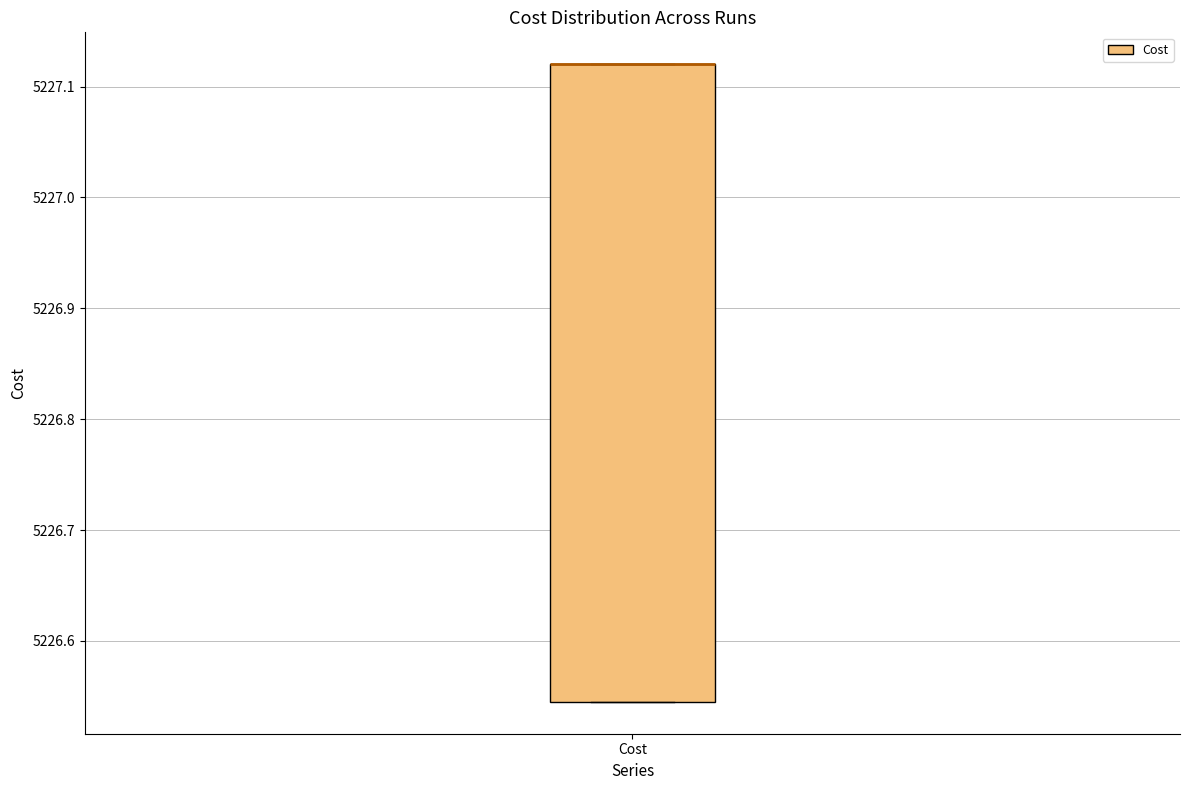

Transcribe this box plot: give where the median line is, the range the box spans, and where the two whiskers end, as read against the y-axis. The values are not printed on the chart, so give them approximately, as read against the axis.

median 5227.12 (drawn on the box's upper edge), box 5226.55 to 5227.12, whiskers 5226.55 to 5227.12